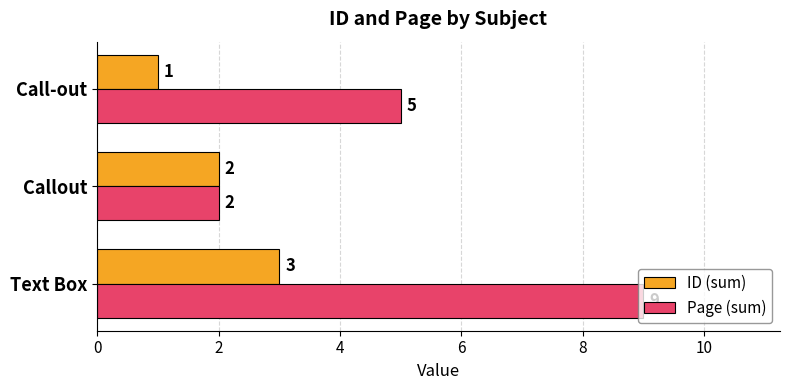

What is the sum of all Page (sum) values?

16